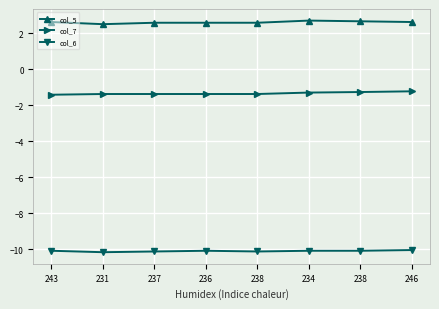

At 243, list the series in order from smallest to largest.

col_6, col_7, col_5